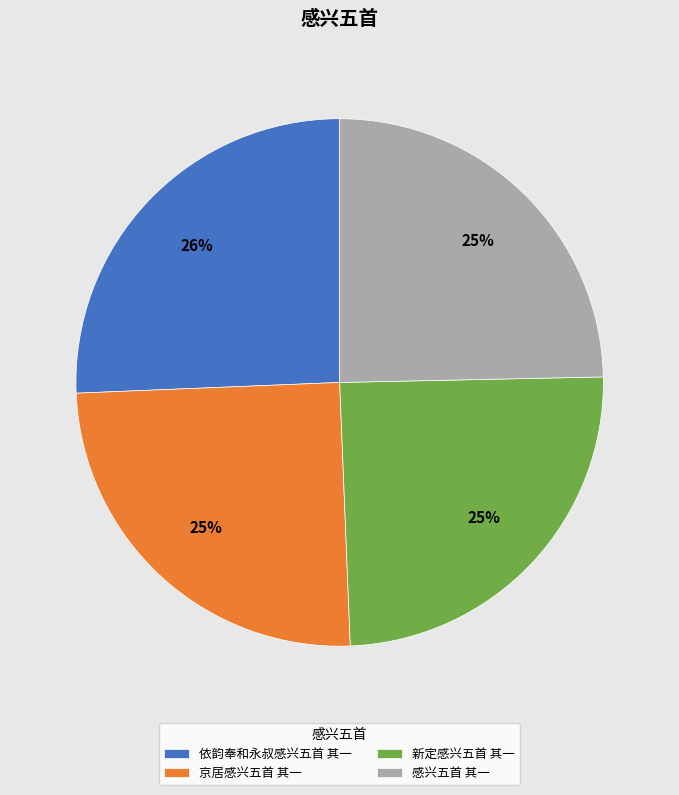

To the nearest percent, what portion does 感兴五首 其一 represent?

25%